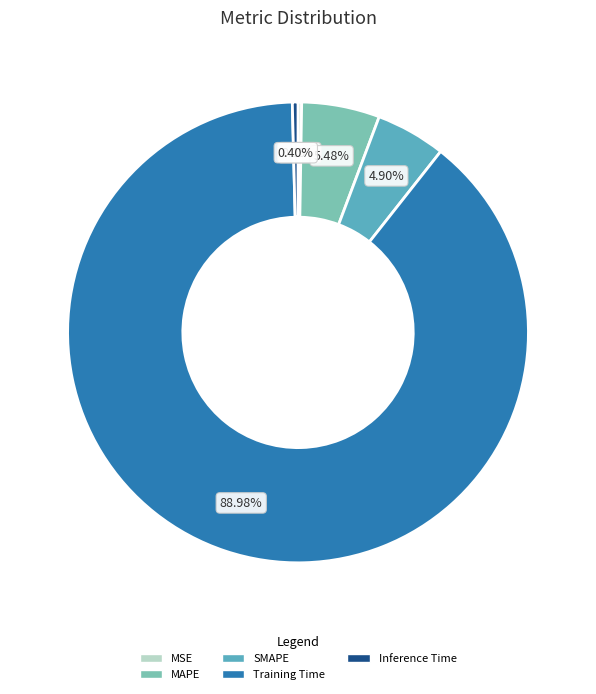

Which slice is the largest?

Training Time